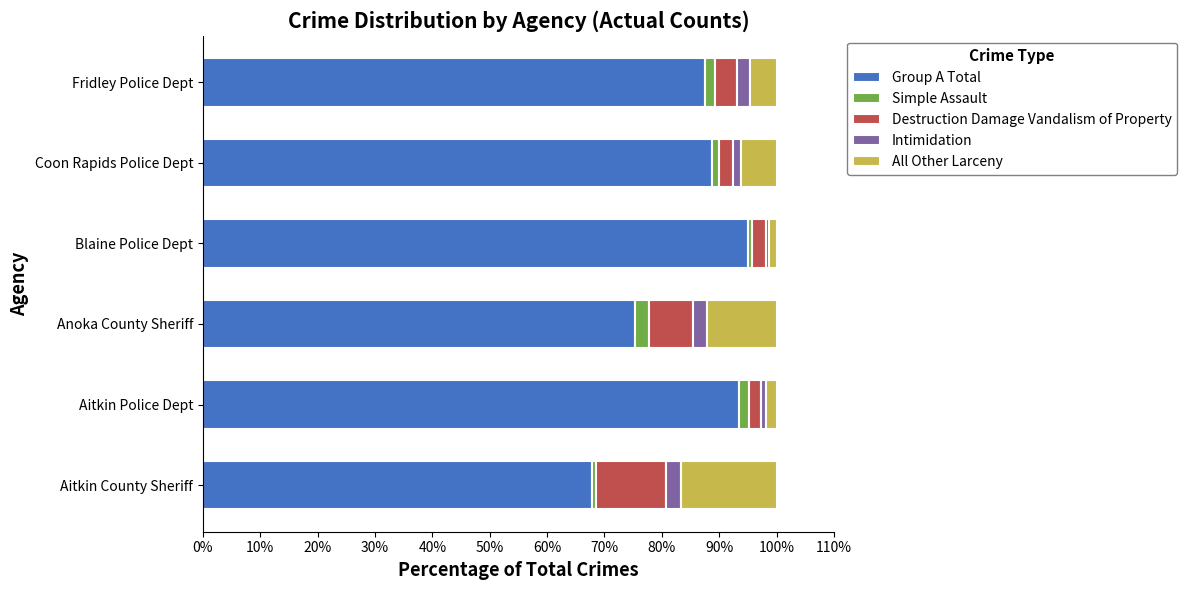

The Group A Total series shows 87.5 at Fridley Police Dept. True or false?

True